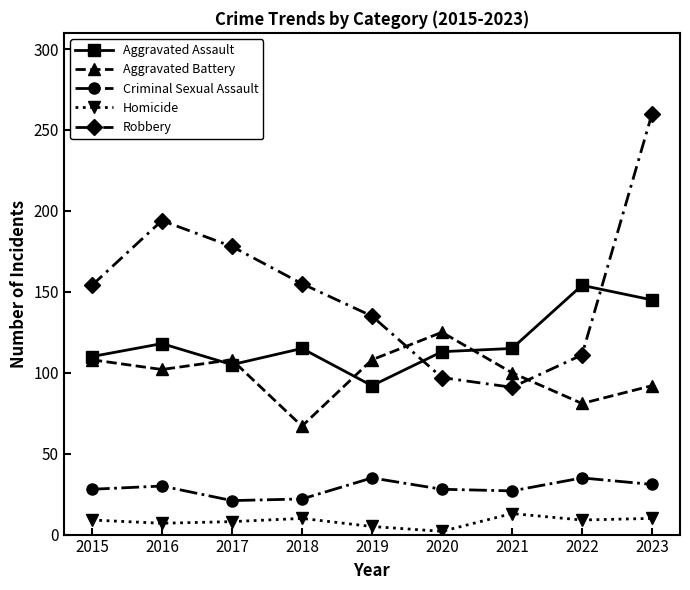

At how many categories does at least one series exceed 85?

9